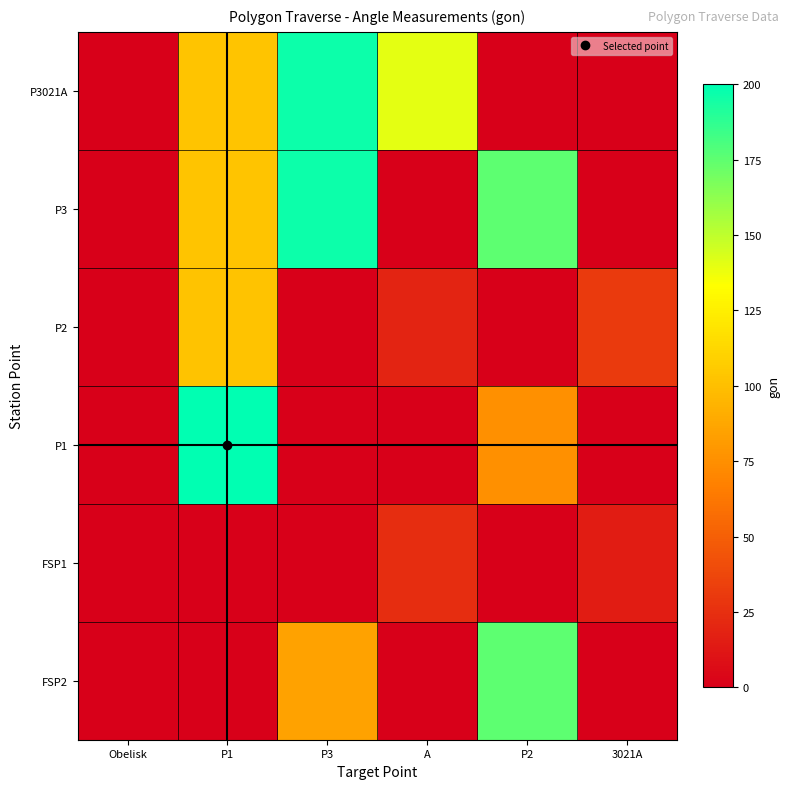

Between A and P3, which is larger?

P3